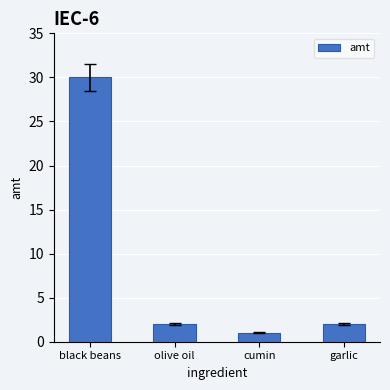

Which has a higher value, cumin or black beans?

black beans